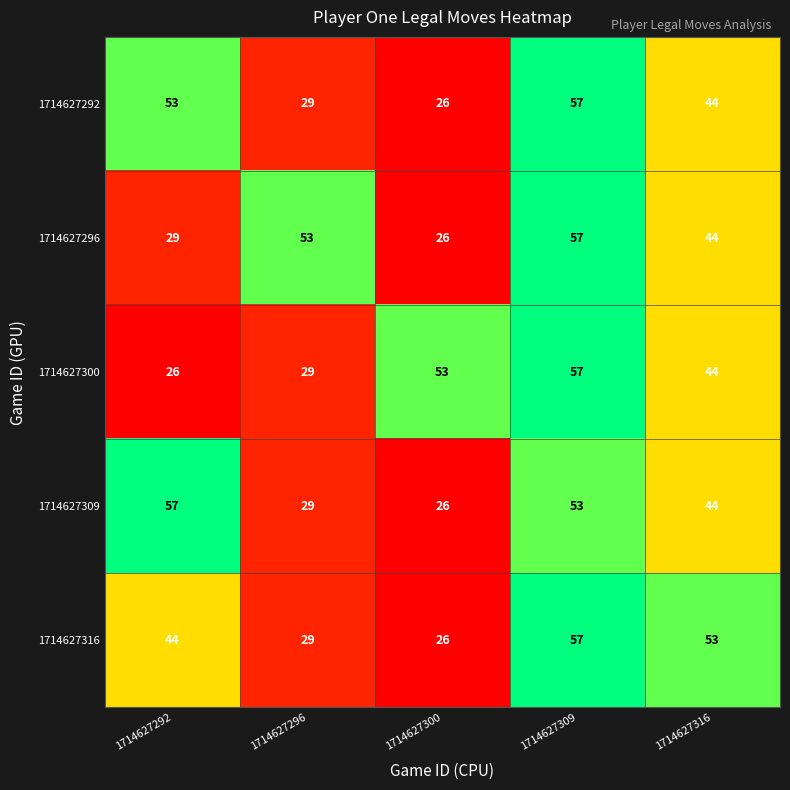

Is it true that 1714627309 equals 53 at 1714627309?

True